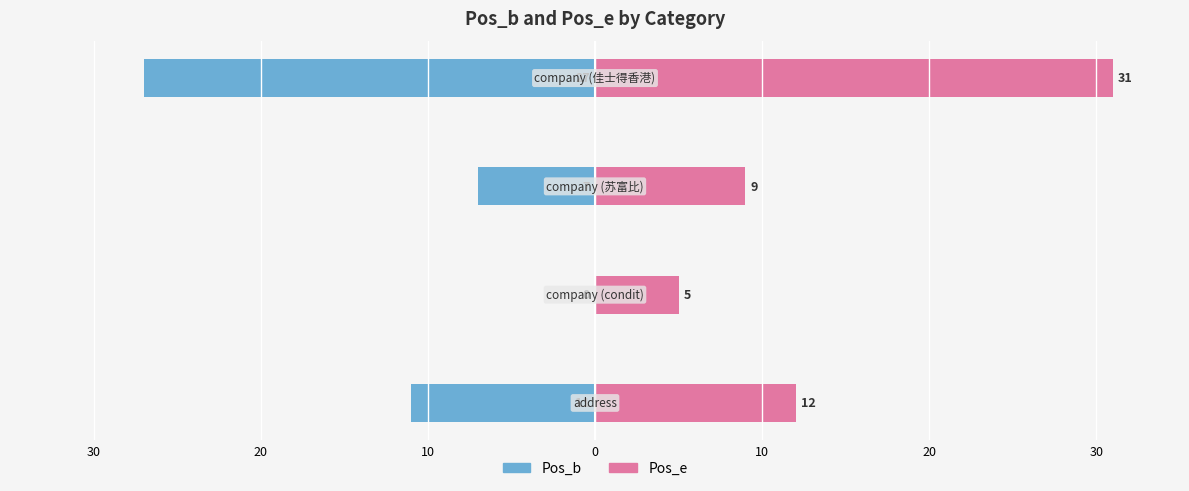

What are all the series names shown in the legend?

Pos_b, Pos_e